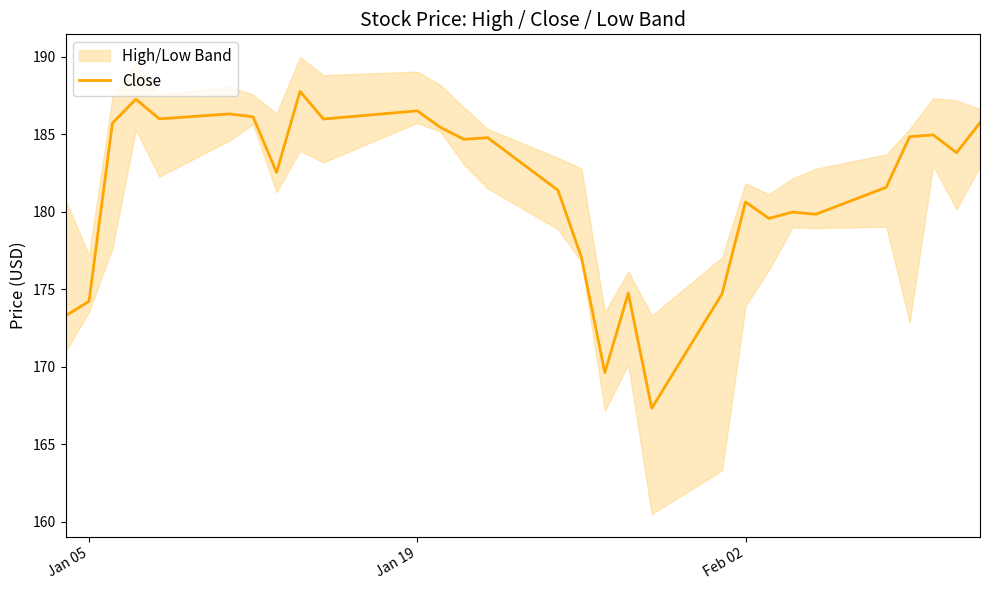

What is the highest value of the Close series?

187.8